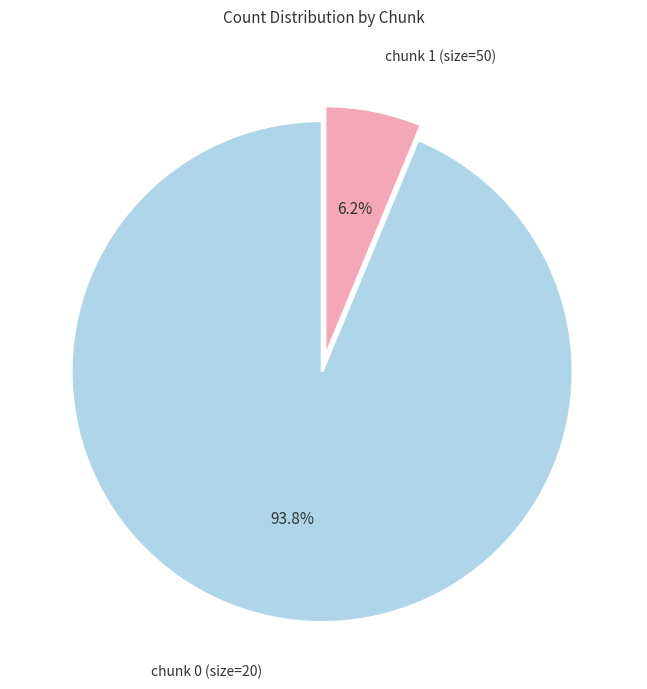

Does any single category account for the majority?

Yes